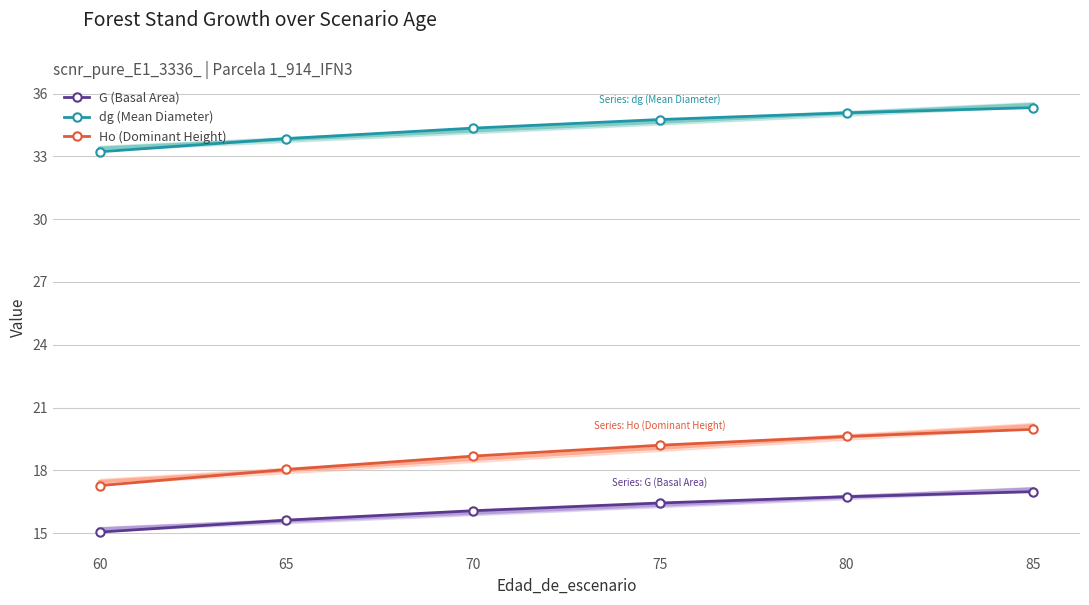

Is the value of dg (Mean Diameter) at 80 greater than the value of Ho (Dominant Height) at 65?

Yes